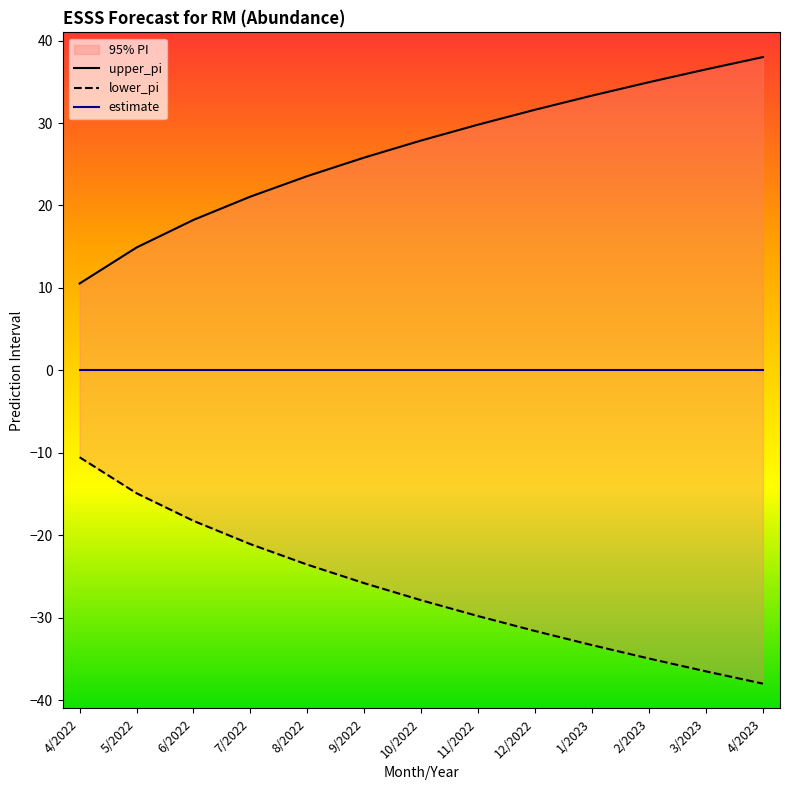

True or false: lower_pi and estimate intersect in this chart.

False